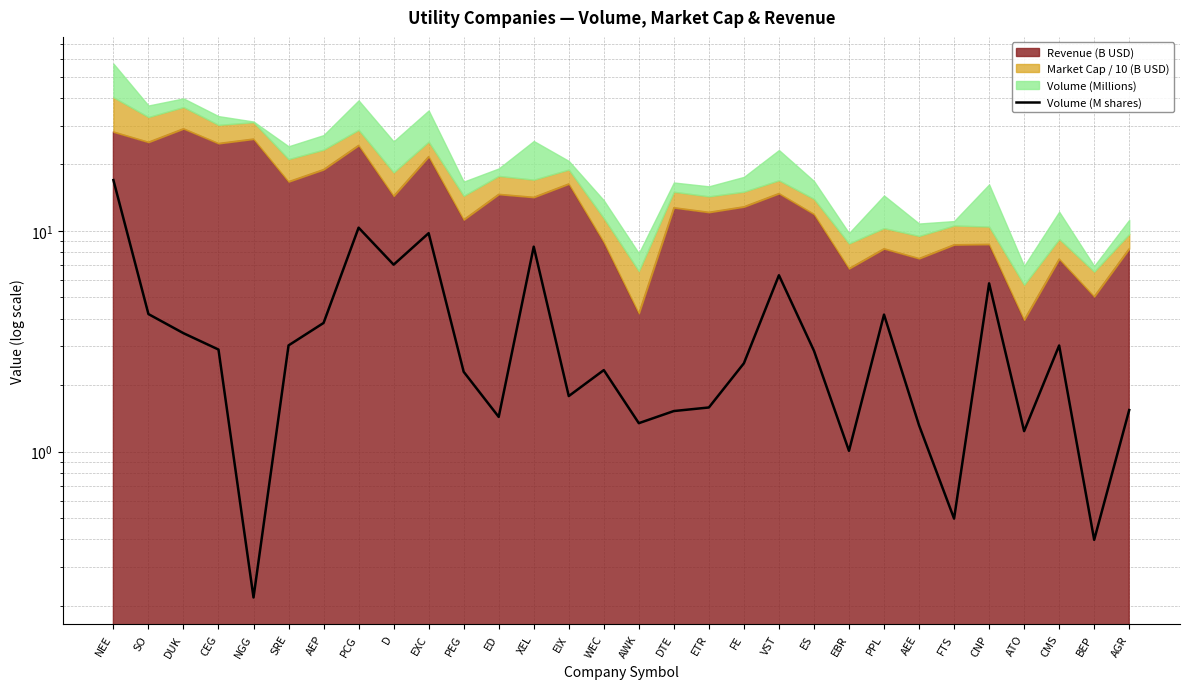

How many data points are above 2?

18